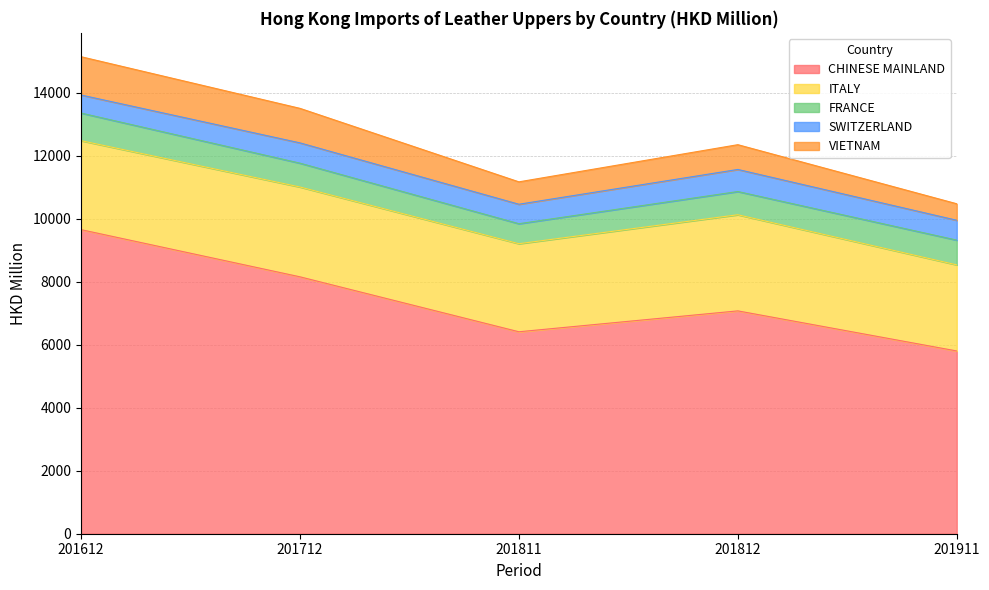

Count the number of data series in this chart.

5